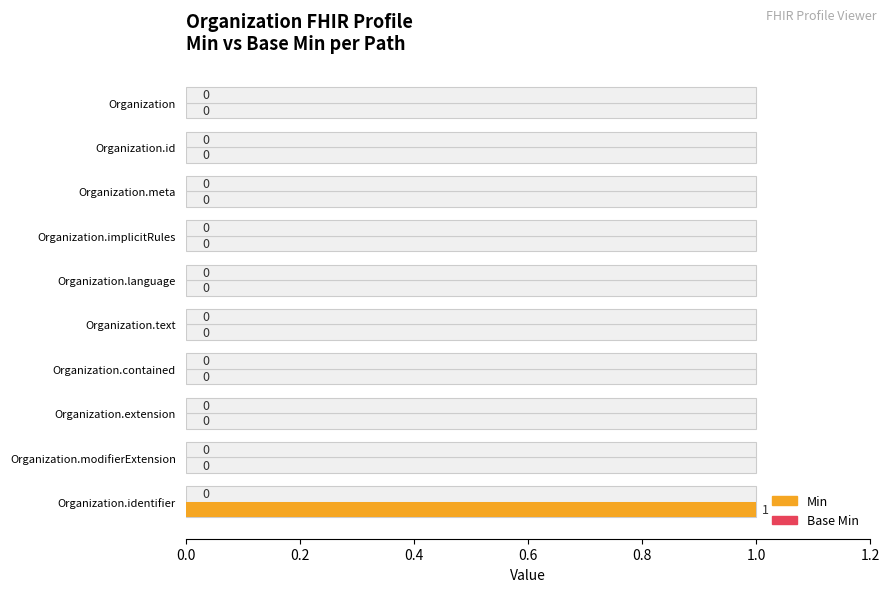

Count the Min values in the range 0 to 1.

10